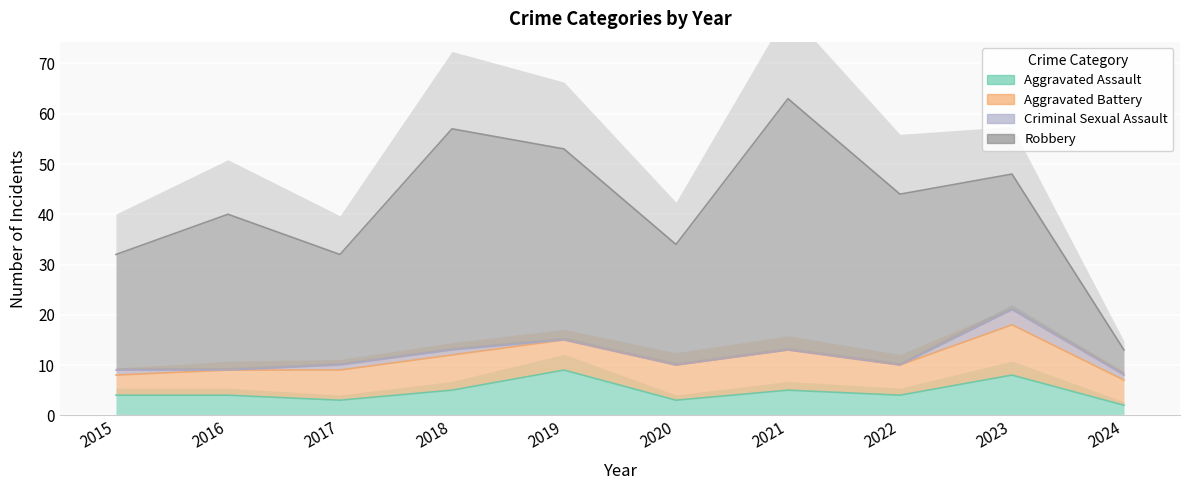

Is the value of Robbery at 2019 greater than the value of Aggravated Battery at 2021?

Yes